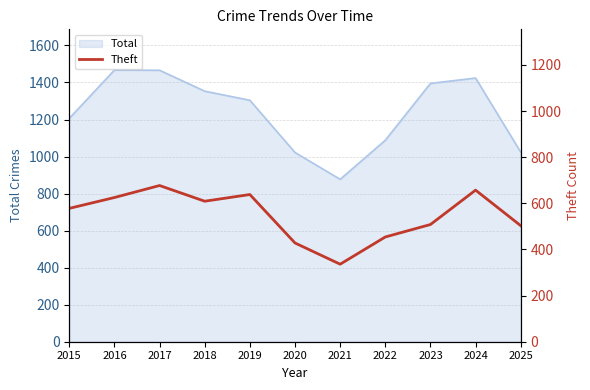

What is the minimum value for Total?

877